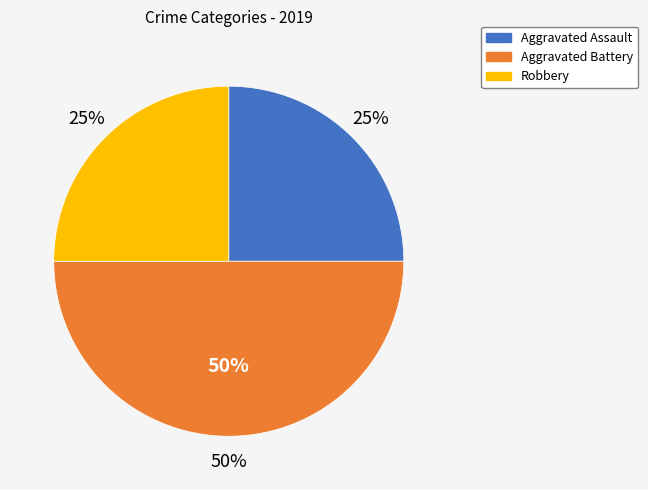

To the nearest percent, what portion does Aggravated Battery represent?

50%